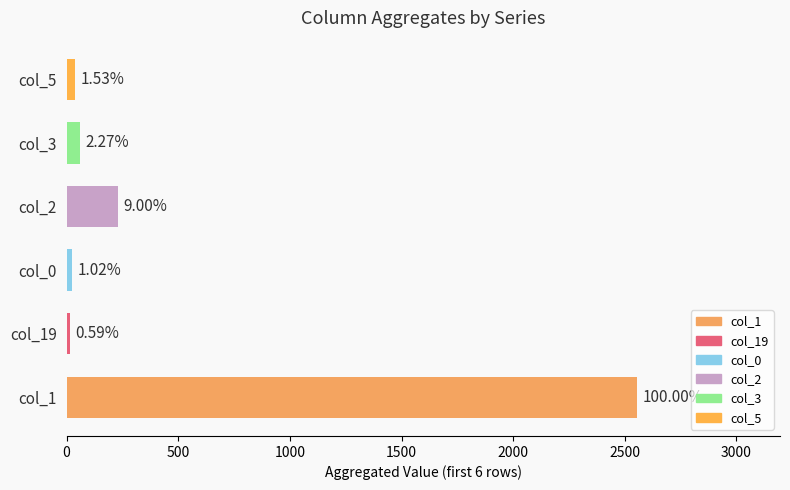

Does the chart contain any negative values?

No